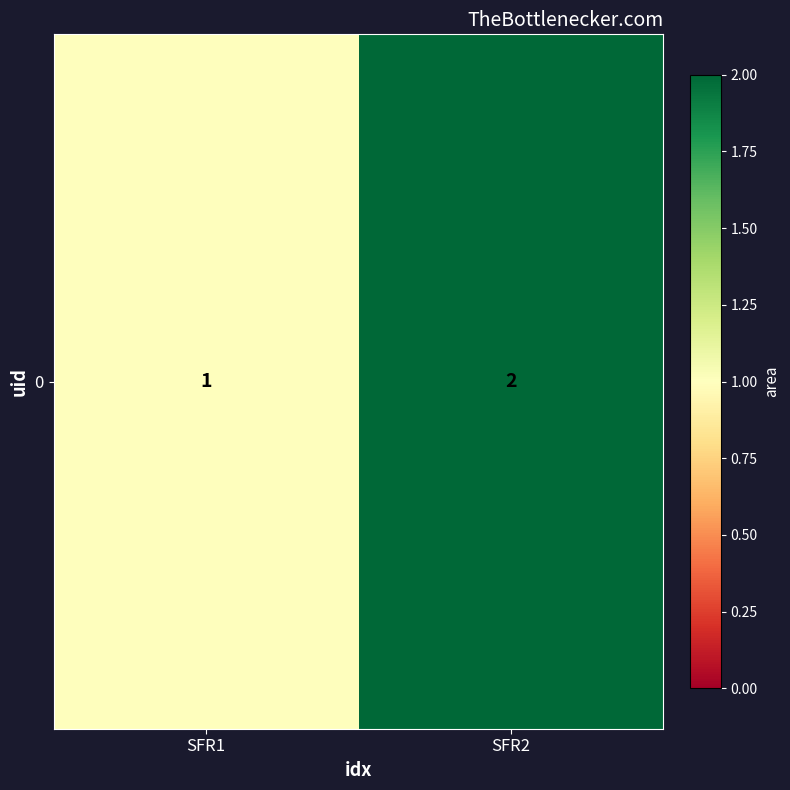

What is the sum of the values at SFR2 and SFR1?

3